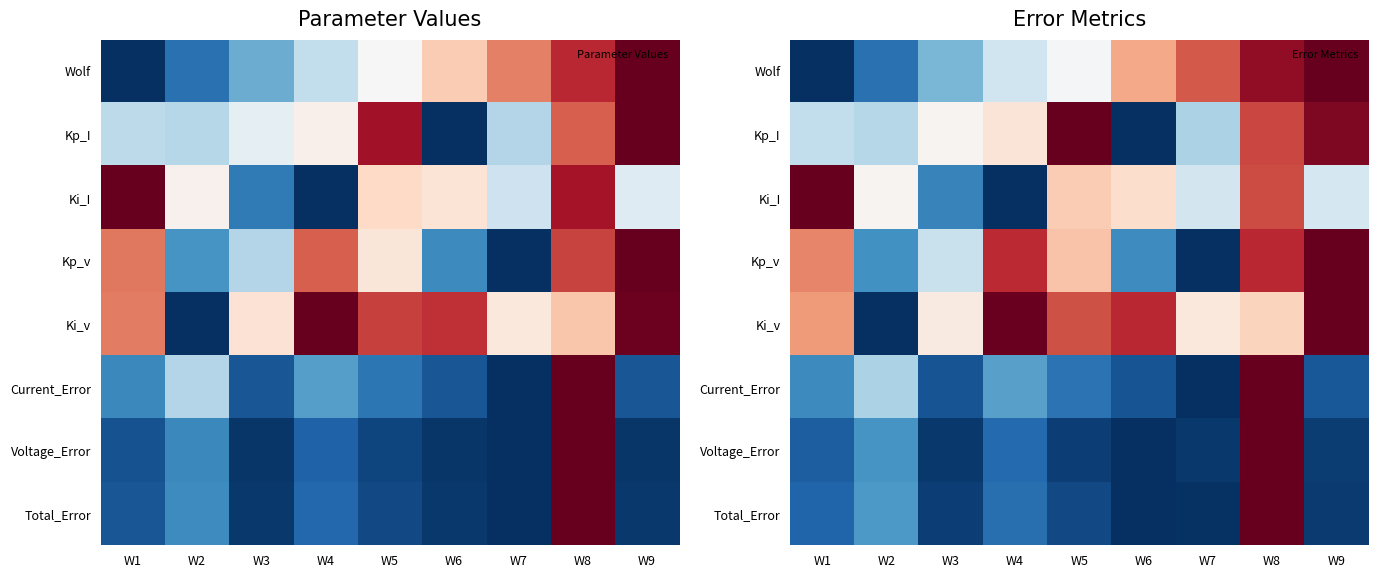

What is the total value across all series at W4?

3.3